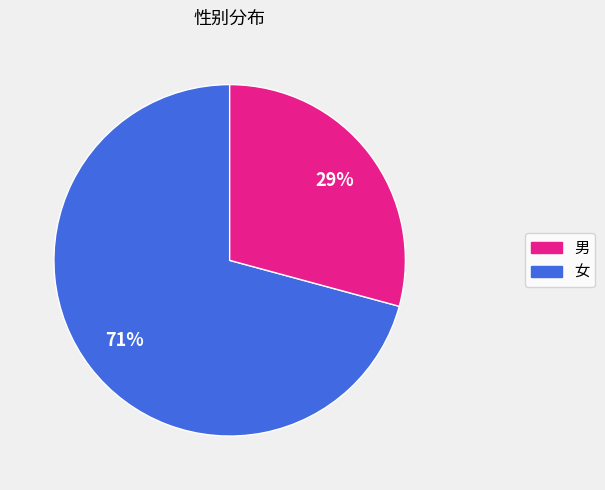

Which slice represents more than half of the pie?

男